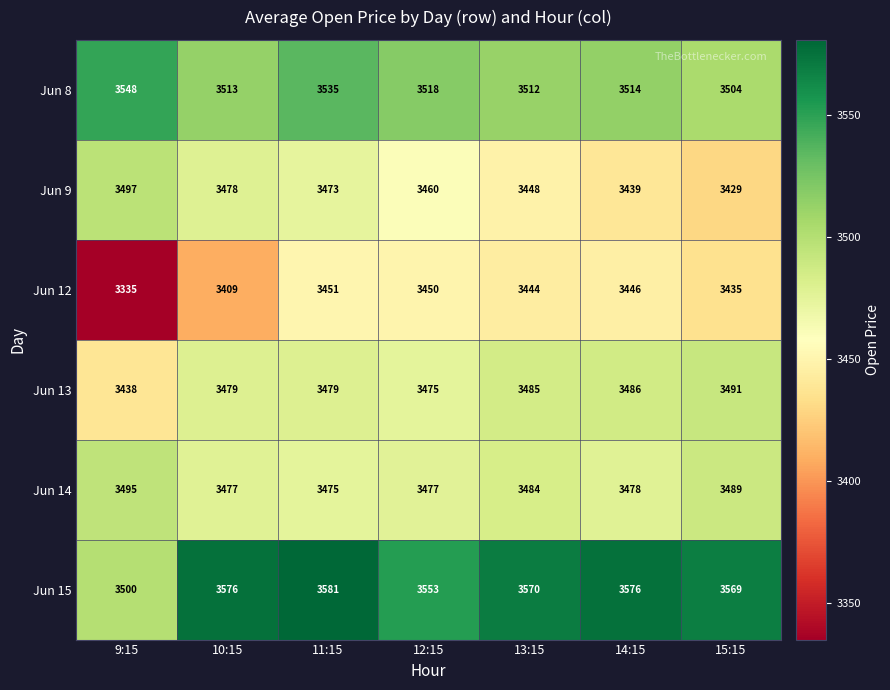

What is the spread (max minus min) of values at 9:15?

213